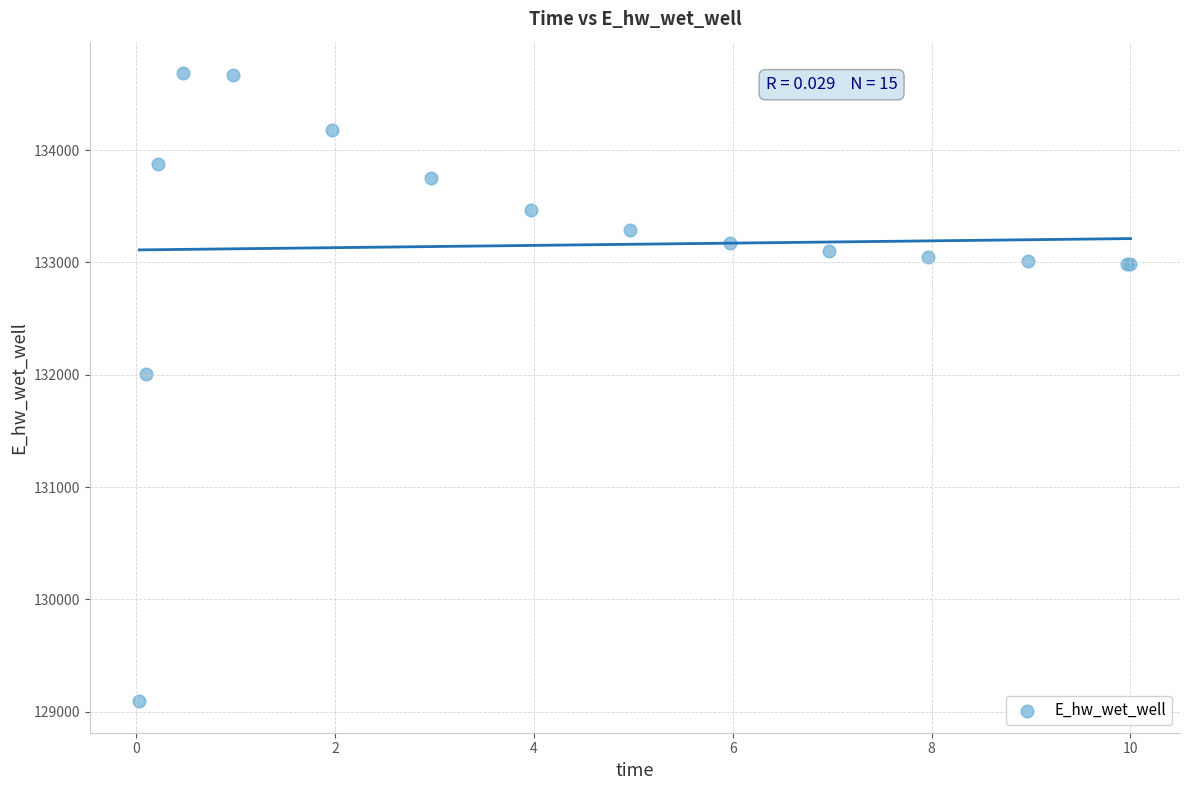

What Y value in the scatter plot is closest to 131889?

132010.9